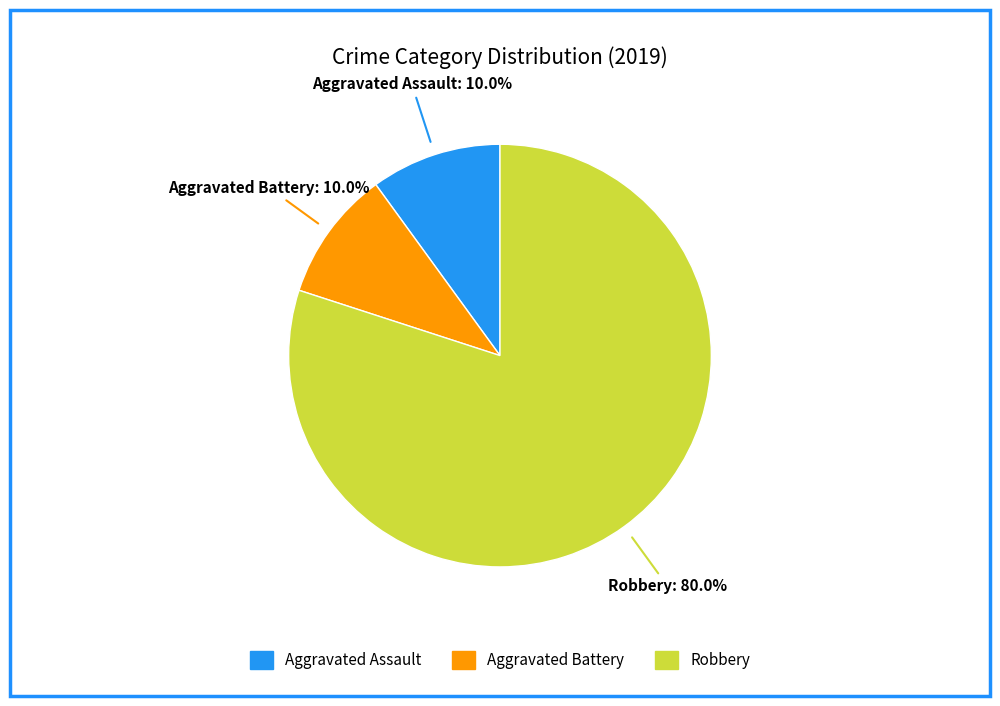

What percentage is the Aggravated Assault slice, to the nearest percent?

10%